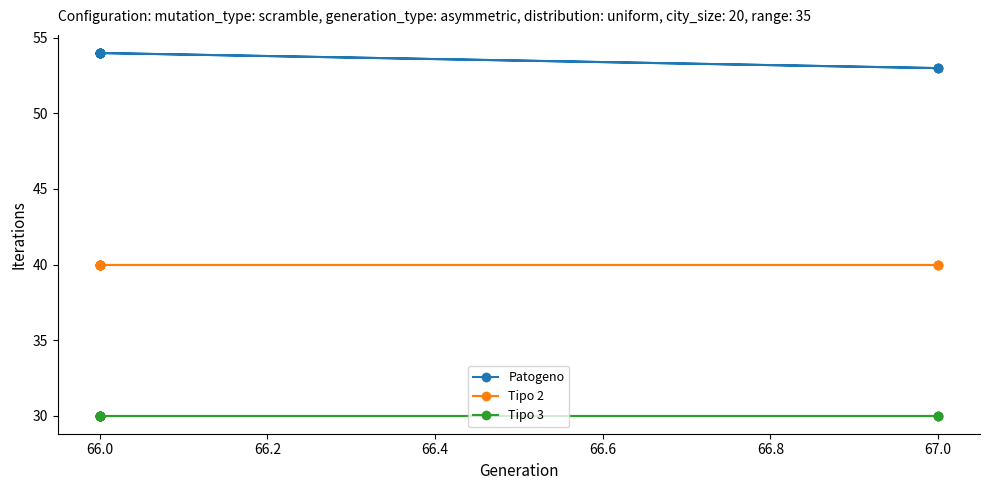

Between 66.0 and 66.2, which series saw the biggest shift?

Patogeno